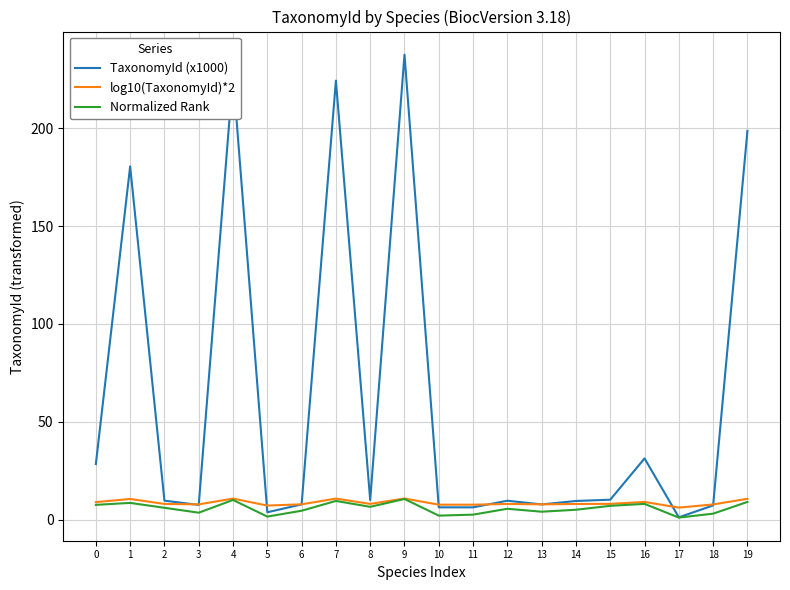

What is the difference between the highest and lowest values at 6?

3.3